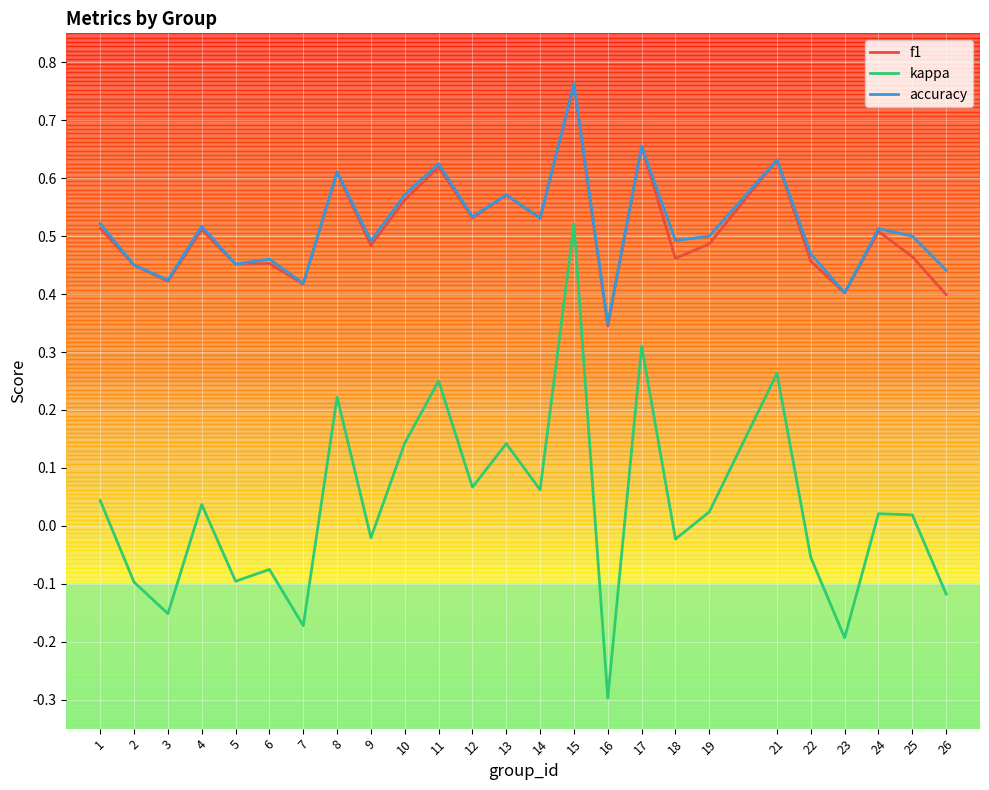

The value of f1 at 2 is 0.5. True or false?

True